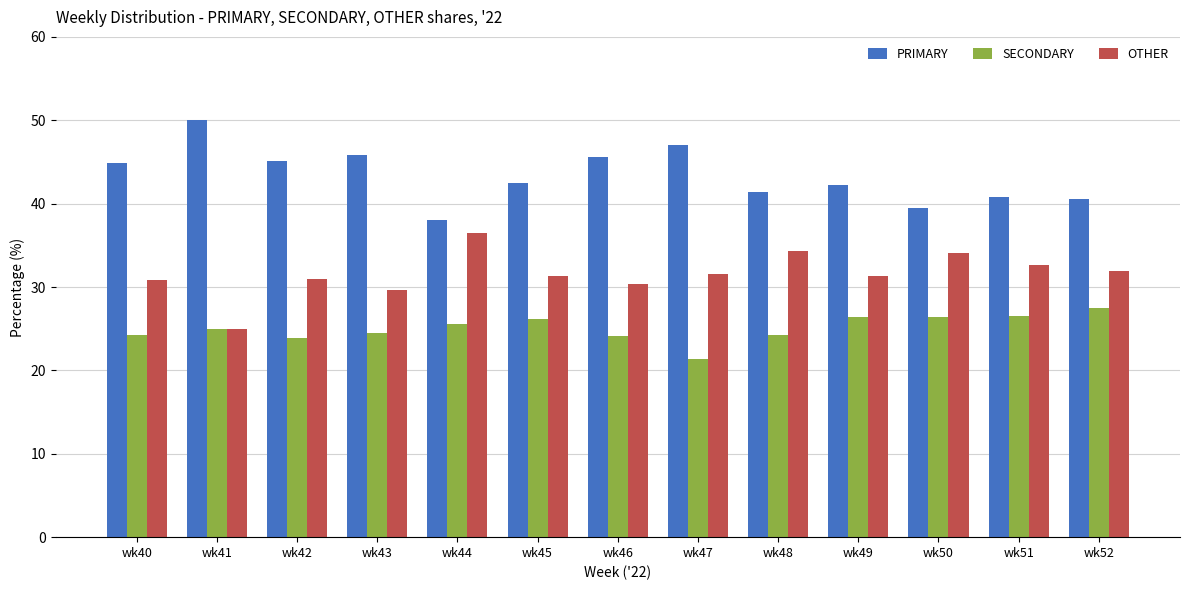

What value does the SECONDARY series have at wk49?

26.4